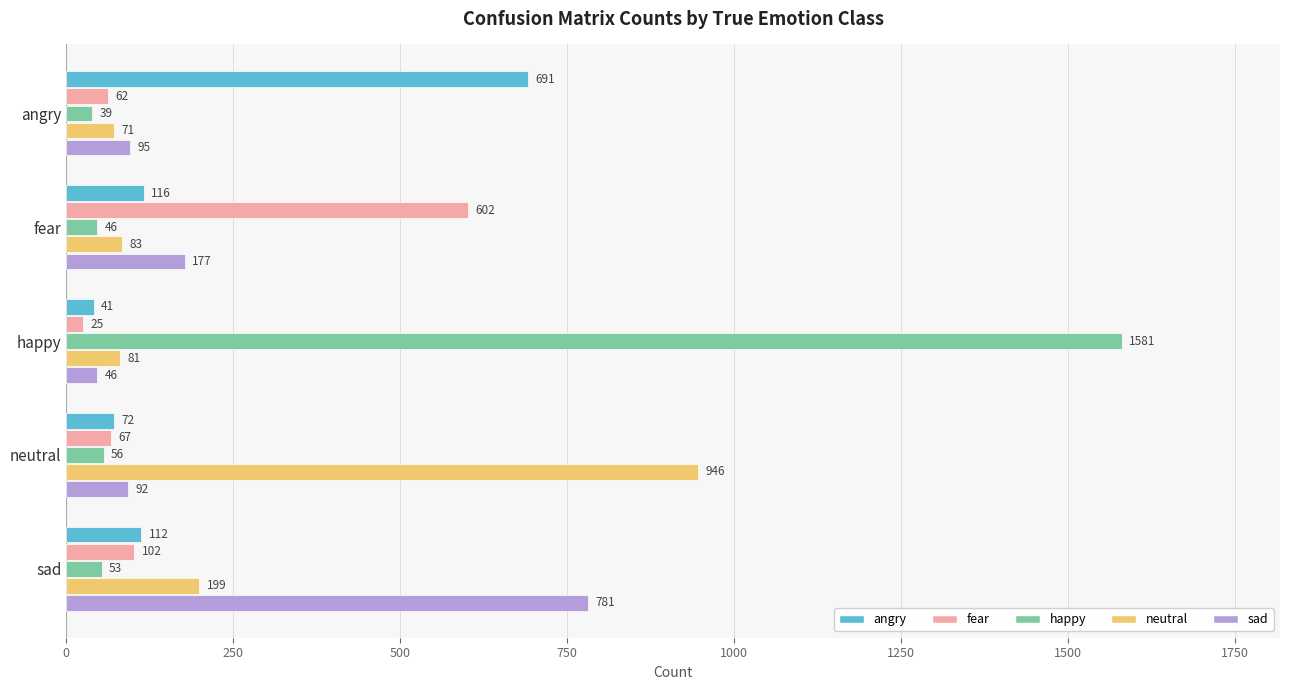

List the series in order of their peak value, lowest first.

fear, angry, sad, neutral, happy